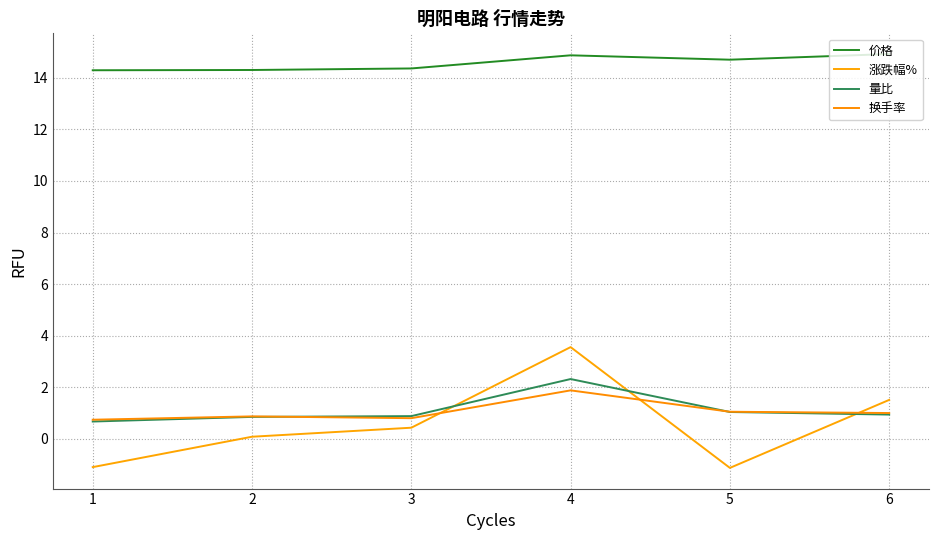

What is the value of the 涨跌幅% point at the 2nd from the left?

0.1